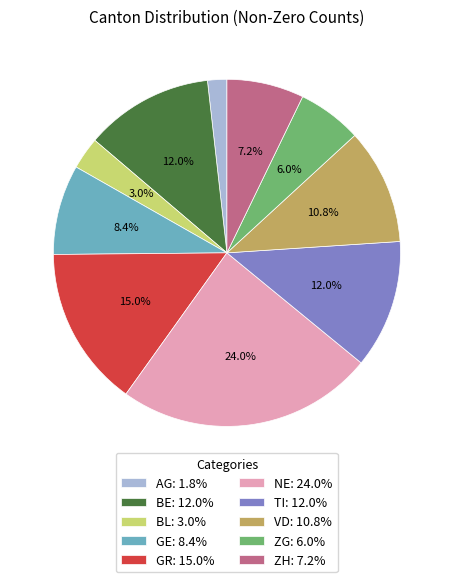

Between GE: 8.4% and BE: 12.0%, which is larger?

BE: 12.0%